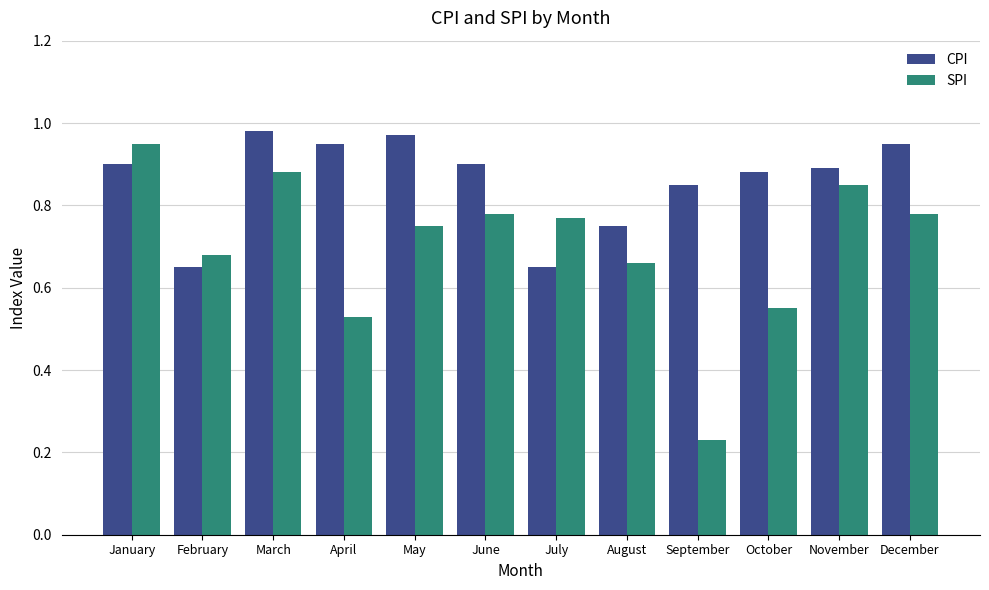

How many groups of bars are there?

12